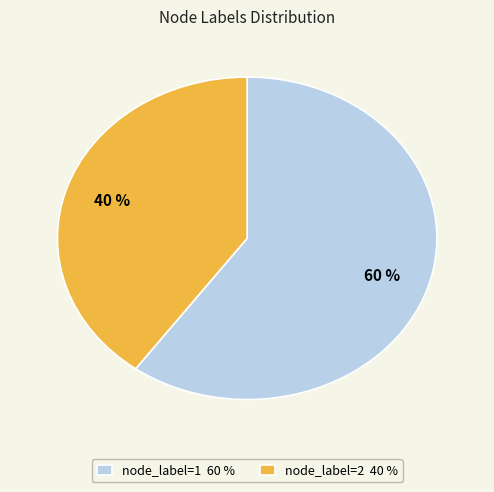

Is there any slice that represents more than half of the pie?

Yes